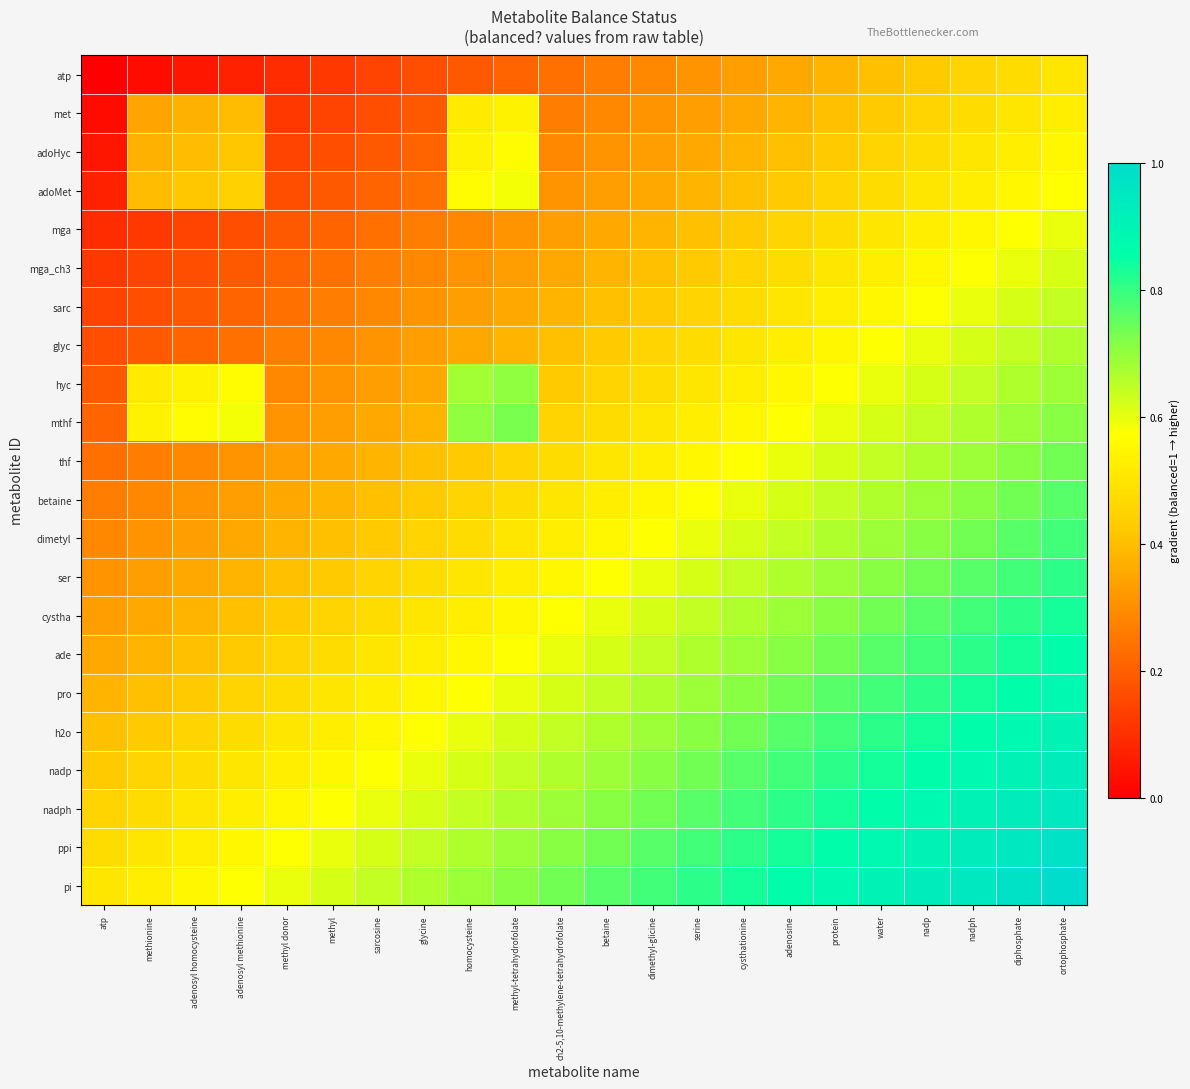

What is the total value across all series at glycine?

9.2